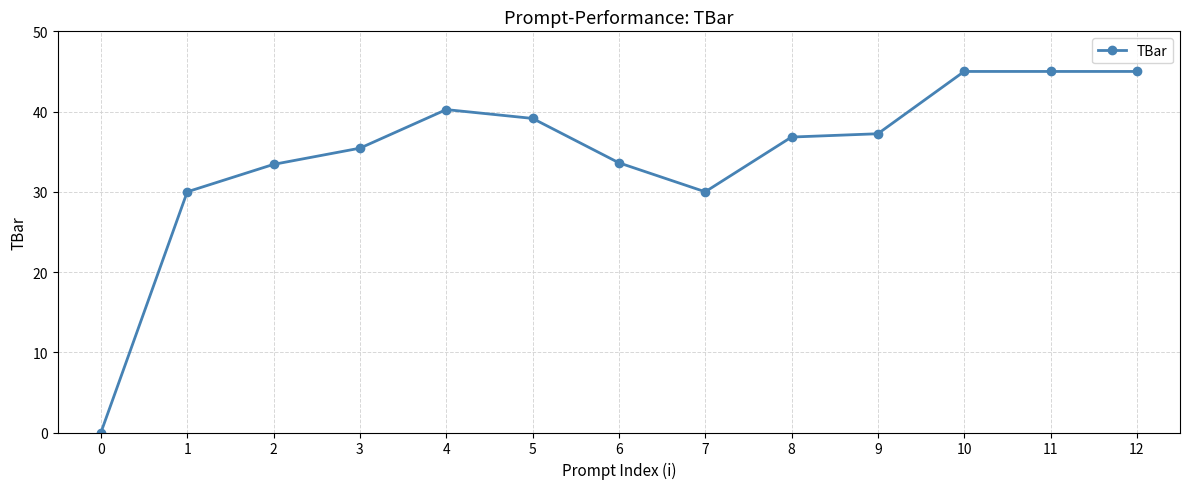

True or false: the data shows 49.8 at 3.

False